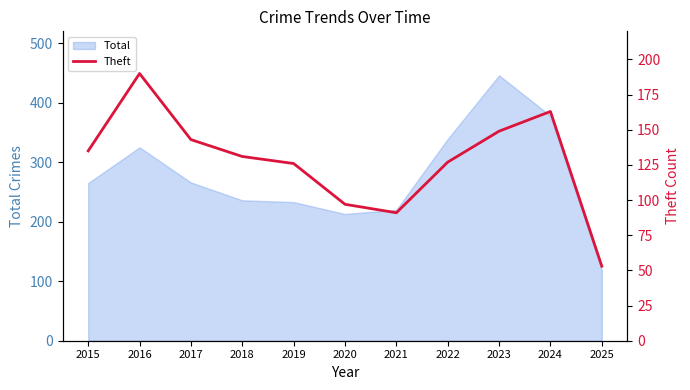

Rank the categories by value from lowest to highest.

2025, 2021, 2020, 2019, 2022, 2018, 2015, 2017, 2023, 2024, 2016